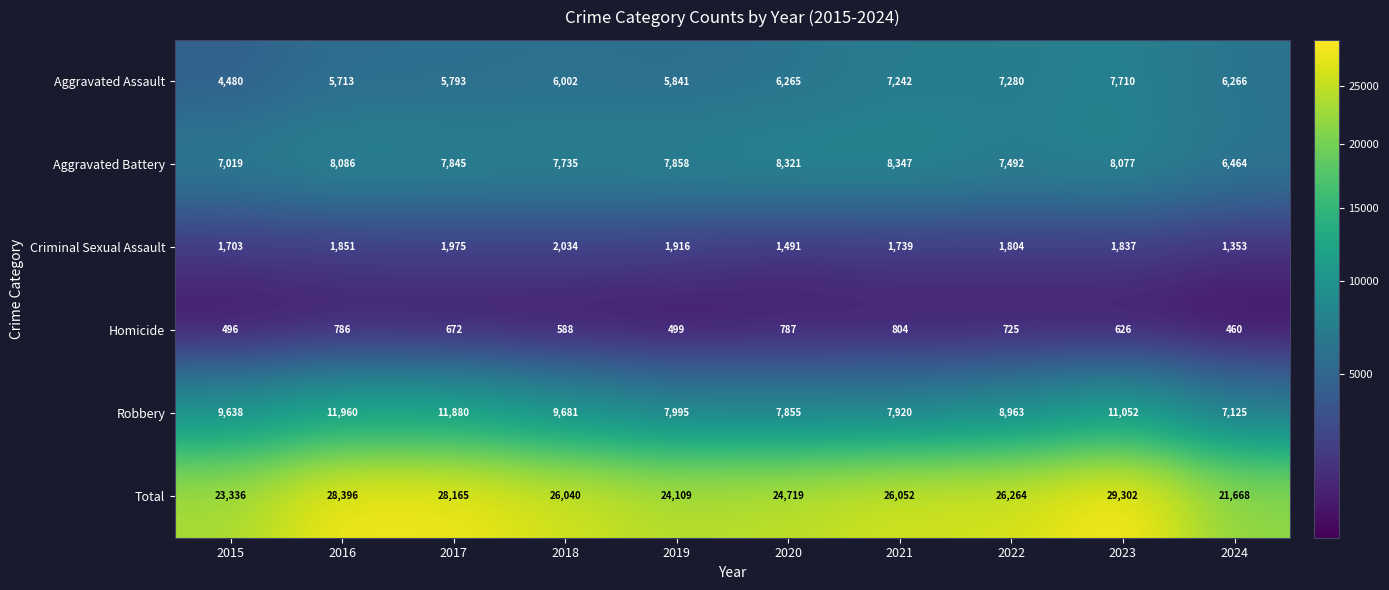

What is the difference between the highest and lowest values at 2019?

23610